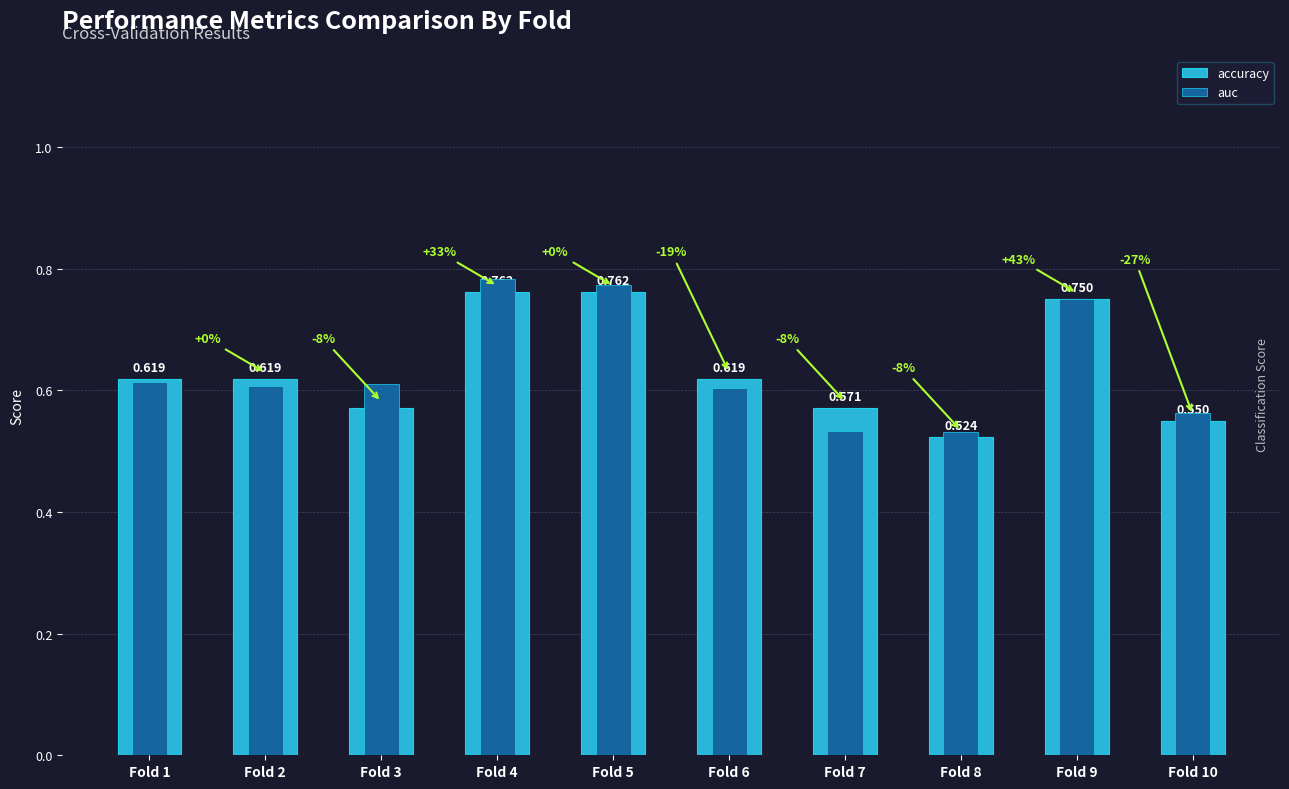

Which has a higher value, Fold 9 or Fold 1?

Fold 9